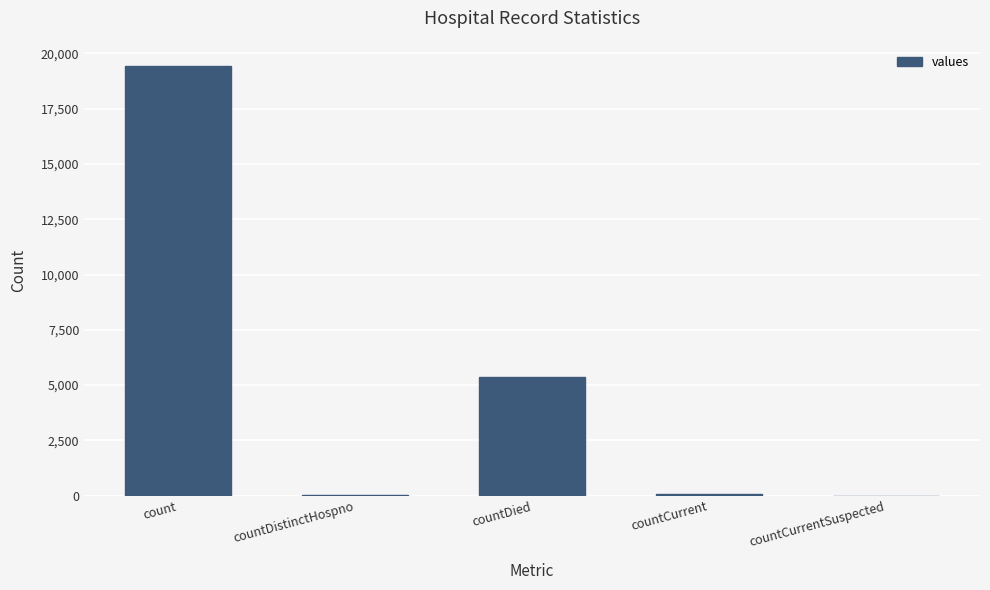

The chart shows a value of 25507 at count. True or false?

False